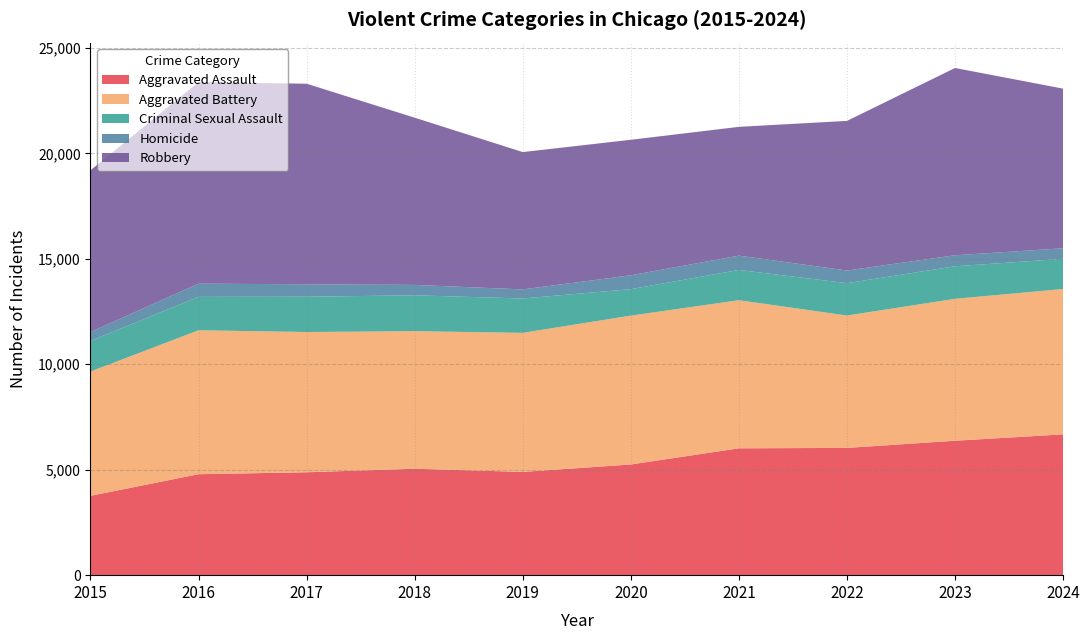

Reading right to left, what are all the values shown in this chart?

Aggravated Assault: 2024=6676	2023=6374	2022=6034	2021=6015	2020=5248	2019=4896	2018=5046	2017=4879	2016=4787	2015=3761
Aggravated Battery: 2024=6894	2023=6729	2022=6277	2021=7022	2020=7059	2019=6593	2018=6523	2017=6650	2016=6824	2015=5893
Criminal Sexual Assault: 2024=1431	2023=1543	2022=1535	2021=1435	2020=1254	2019=1630	2018=1701	2017=1674	2016=1585	2015=1452
Homicide: 2024=498	2023=523	2022=599	2021=679	2020=658	2019=430	2018=493	2017=590	2016=626	2015=422
Robbery: 2024=7570	2023=8879	2022=7095	2021=6106	2020=6425	2019=6512	2018=7929	2017=9509	2016=9559	2015=7665